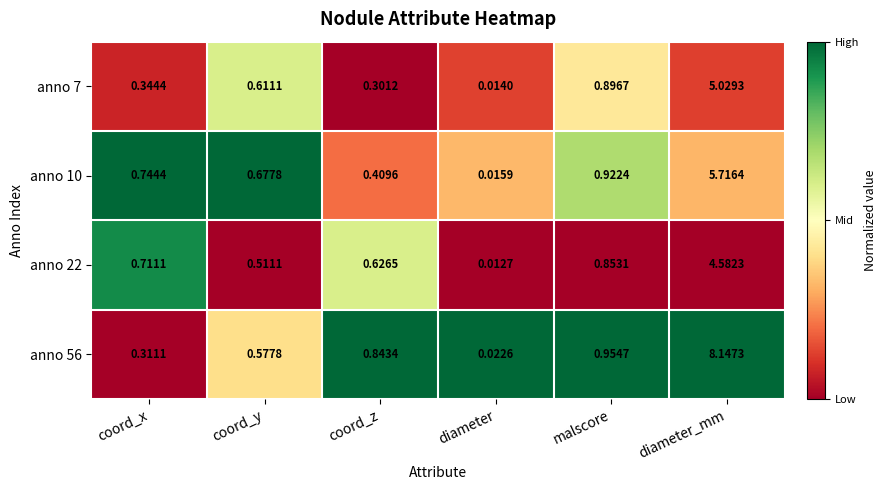

Is the value of anno 10 at coord_x greater than the value of anno 7 at diameter?

Yes